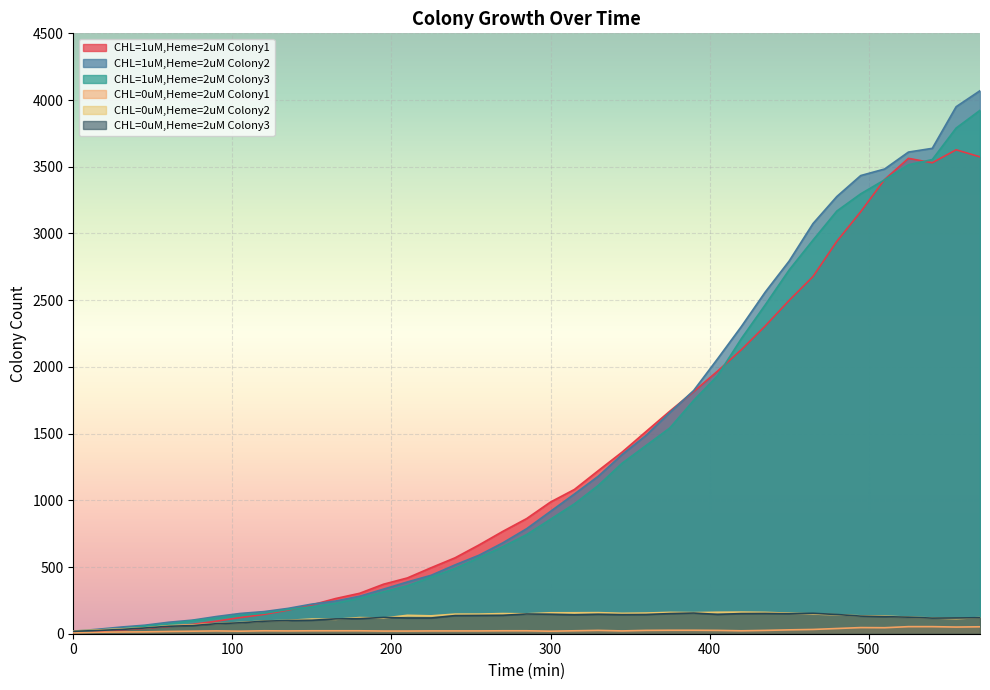

Which series has the widest spread of values?

CHL=1uM,Heme=2uM Colony2